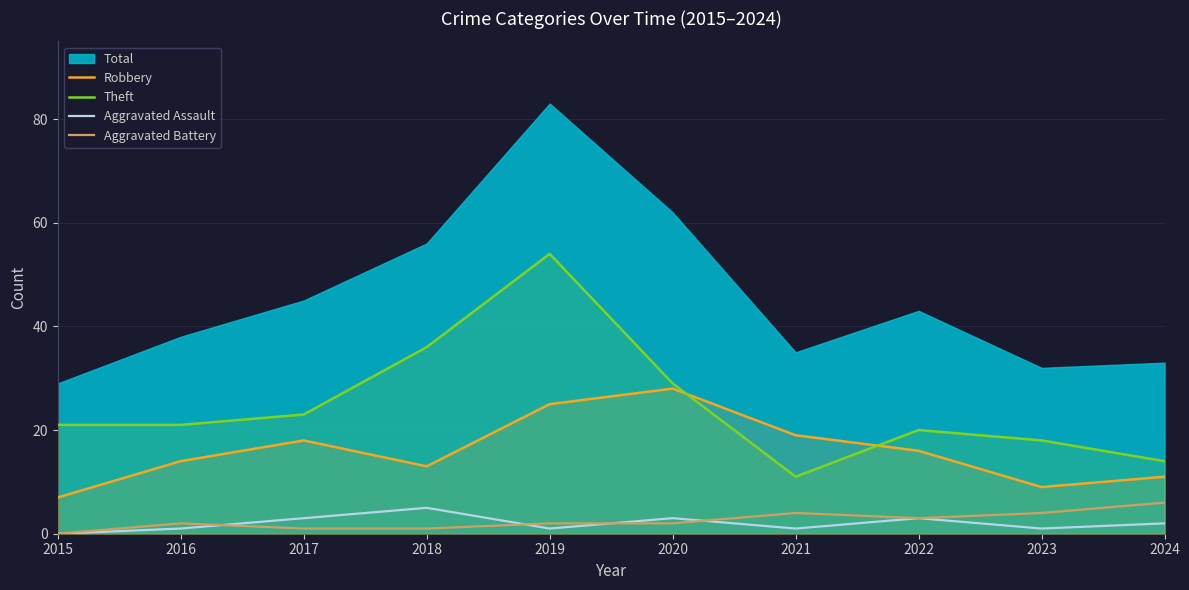

True or false: Aggravated Battery and Robbery intersect in this chart.

False